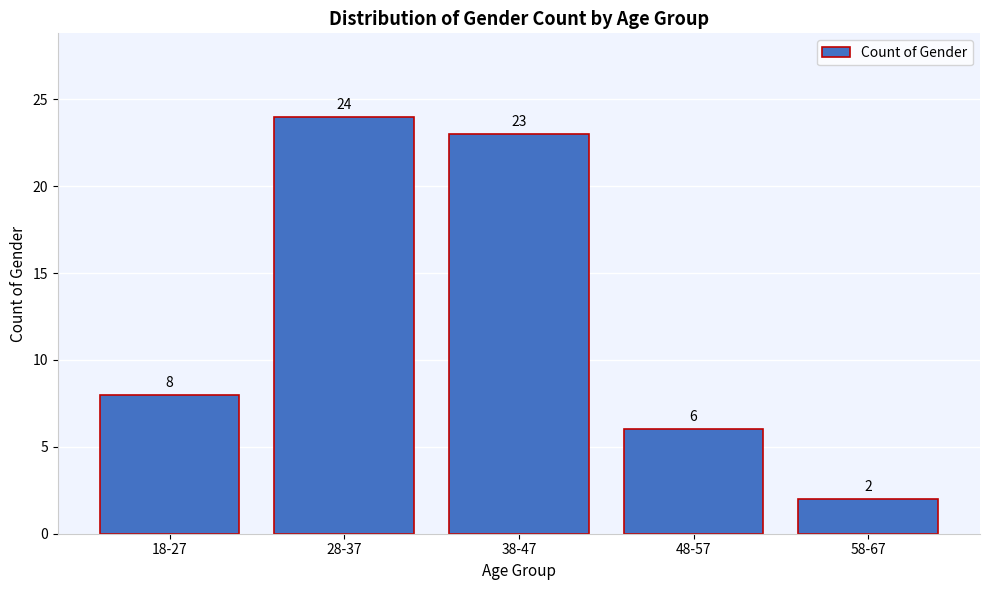

Reading right to left, list all the values displayed in this chart.

58-67=2	48-57=6	38-47=23	28-37=24	18-27=8